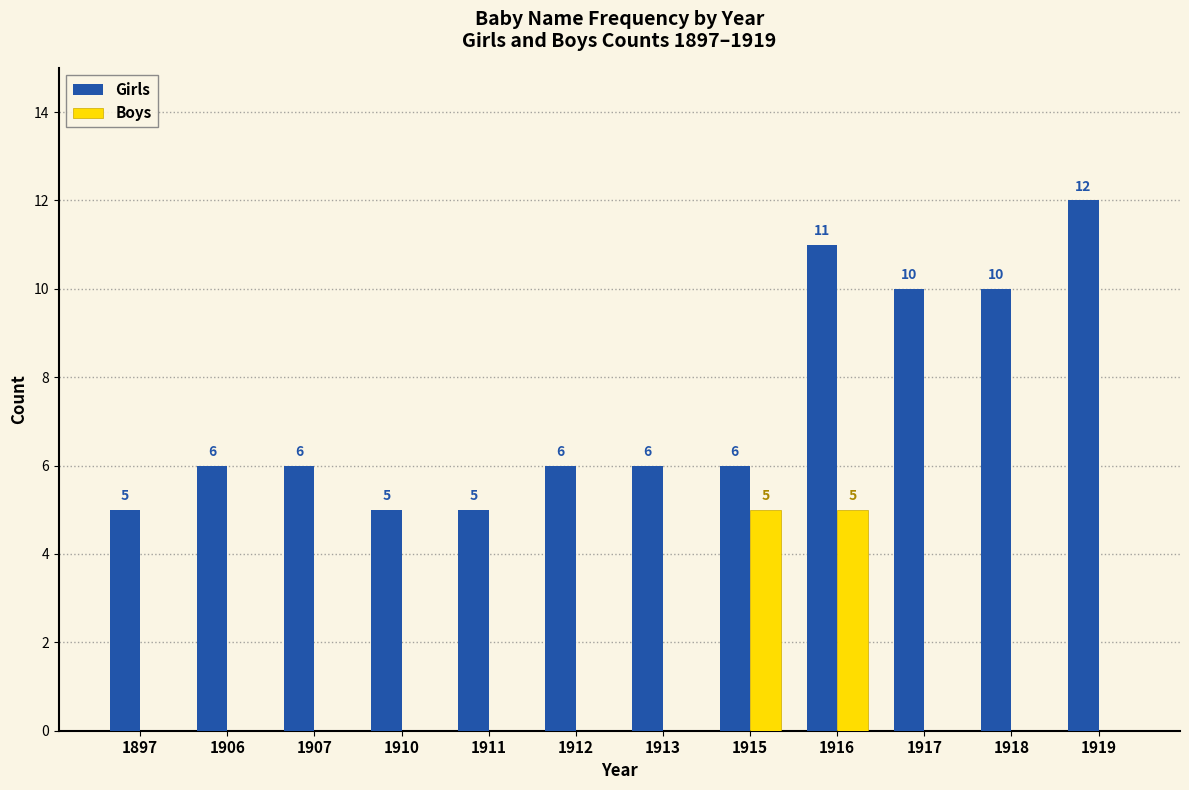

What are all the series names shown in the legend?

Girls, Boys